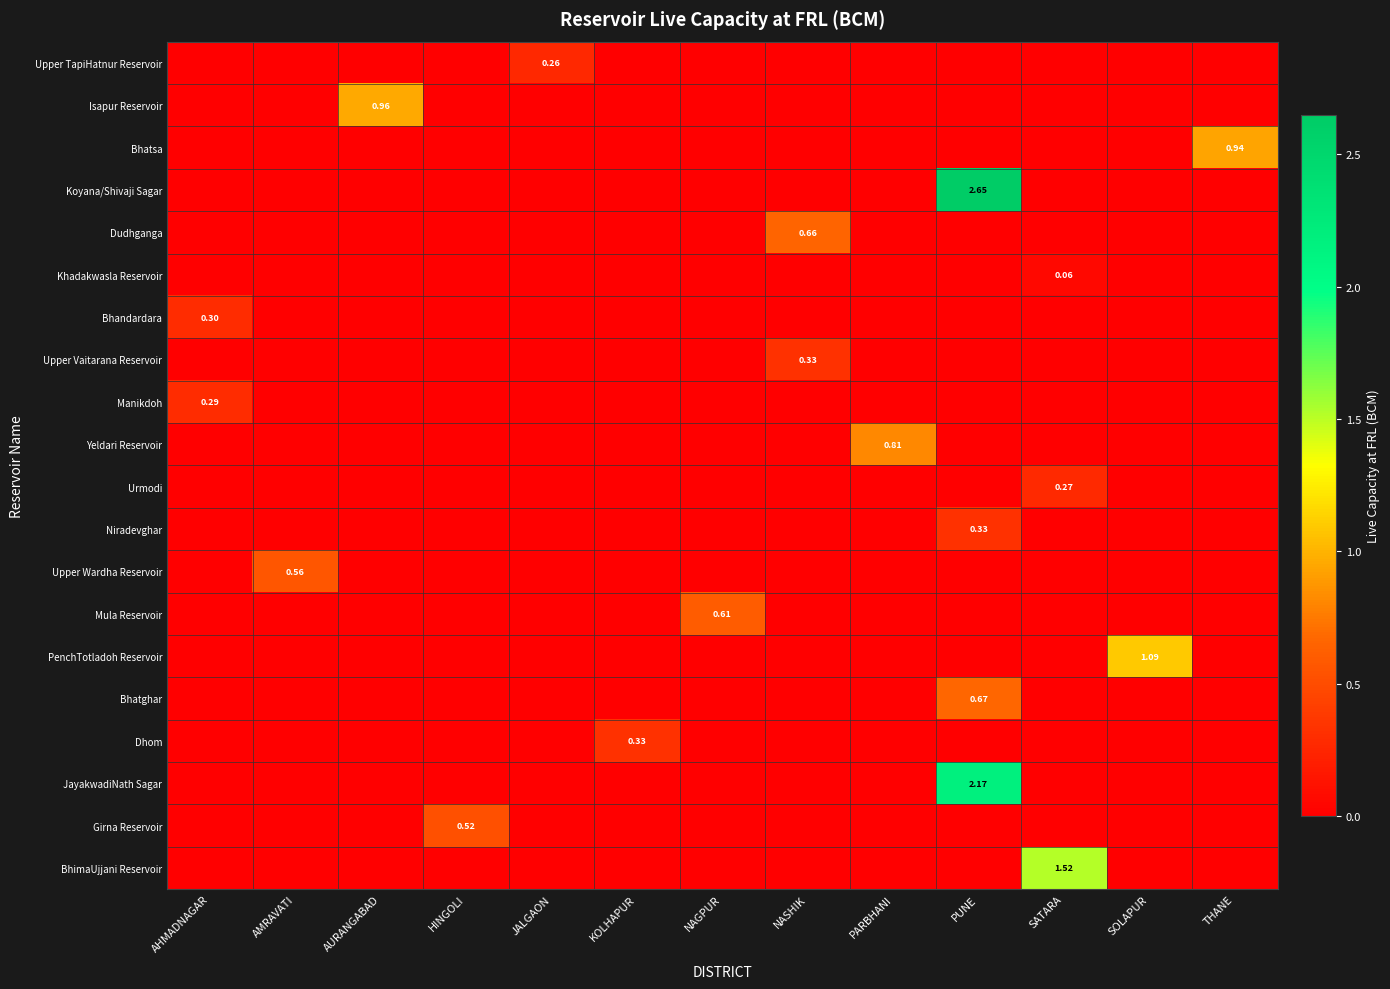

True or false: Upper TapiHatnur Reservoir has a value of 0.1 at HINGOLI.

False